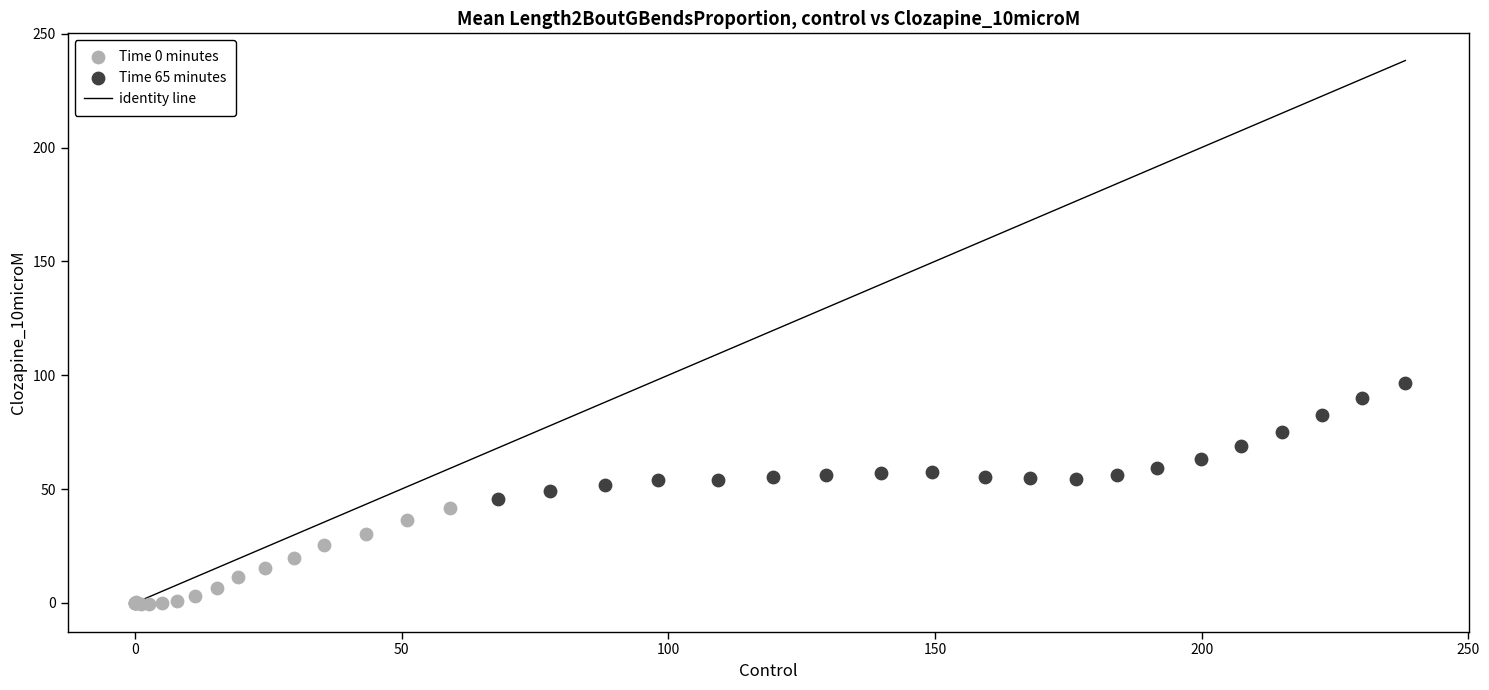

Which series contains the lowest Y value?

Time 0 minutes